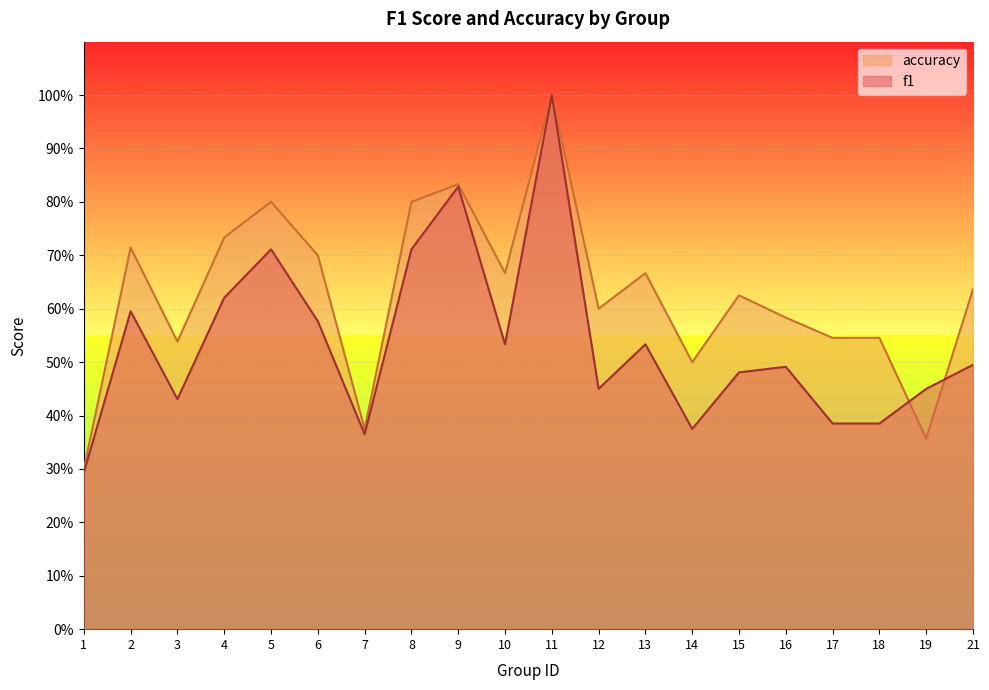

At how many categories does at least one series exceed 0?

20